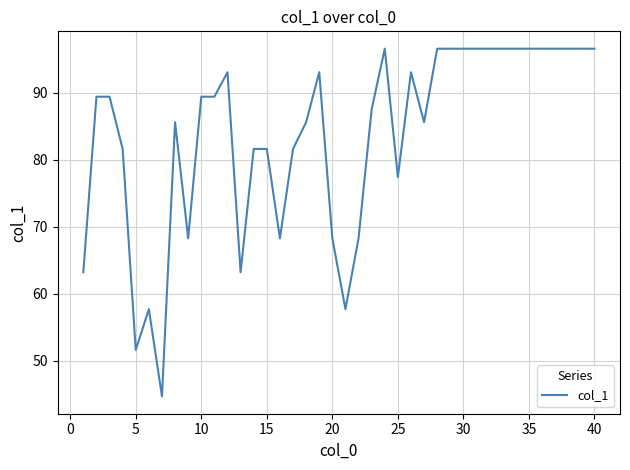

What is the difference between the maximum and minimum values?

51.9